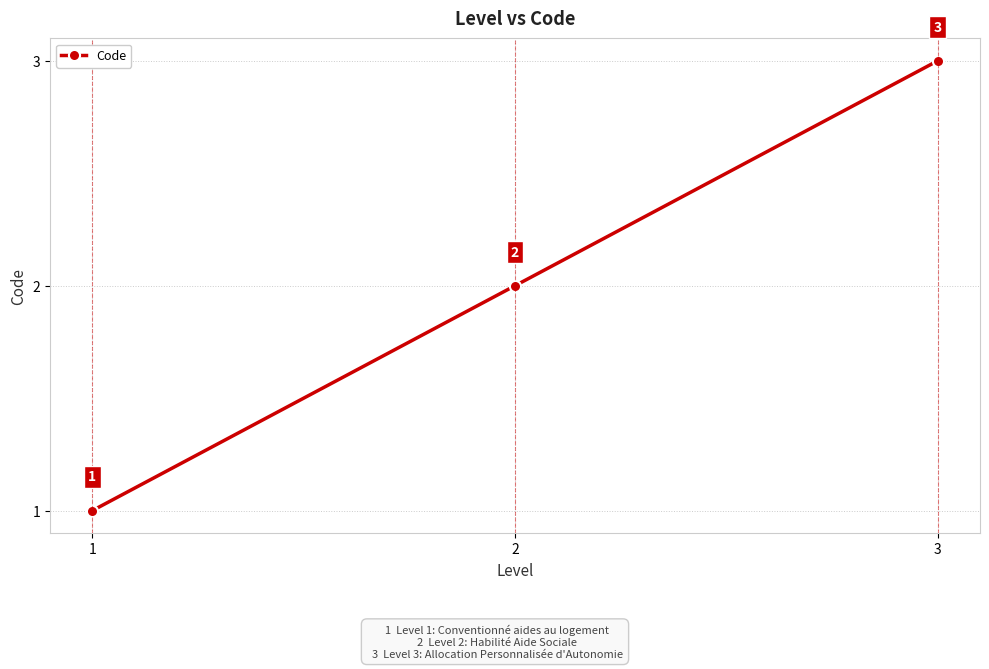

Rank the categories by value from highest to lowest.

3, 2, 1